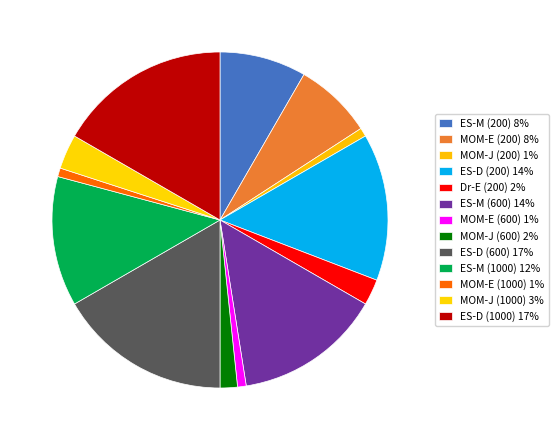

What is the smallest slice in the pie chart?

MOM-J (200)